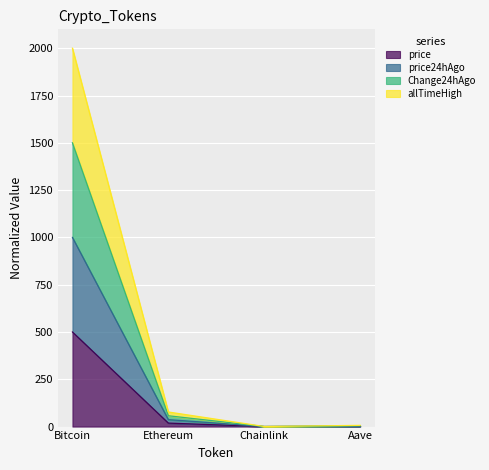

Which category has the highest value in the price series?

Bitcoin